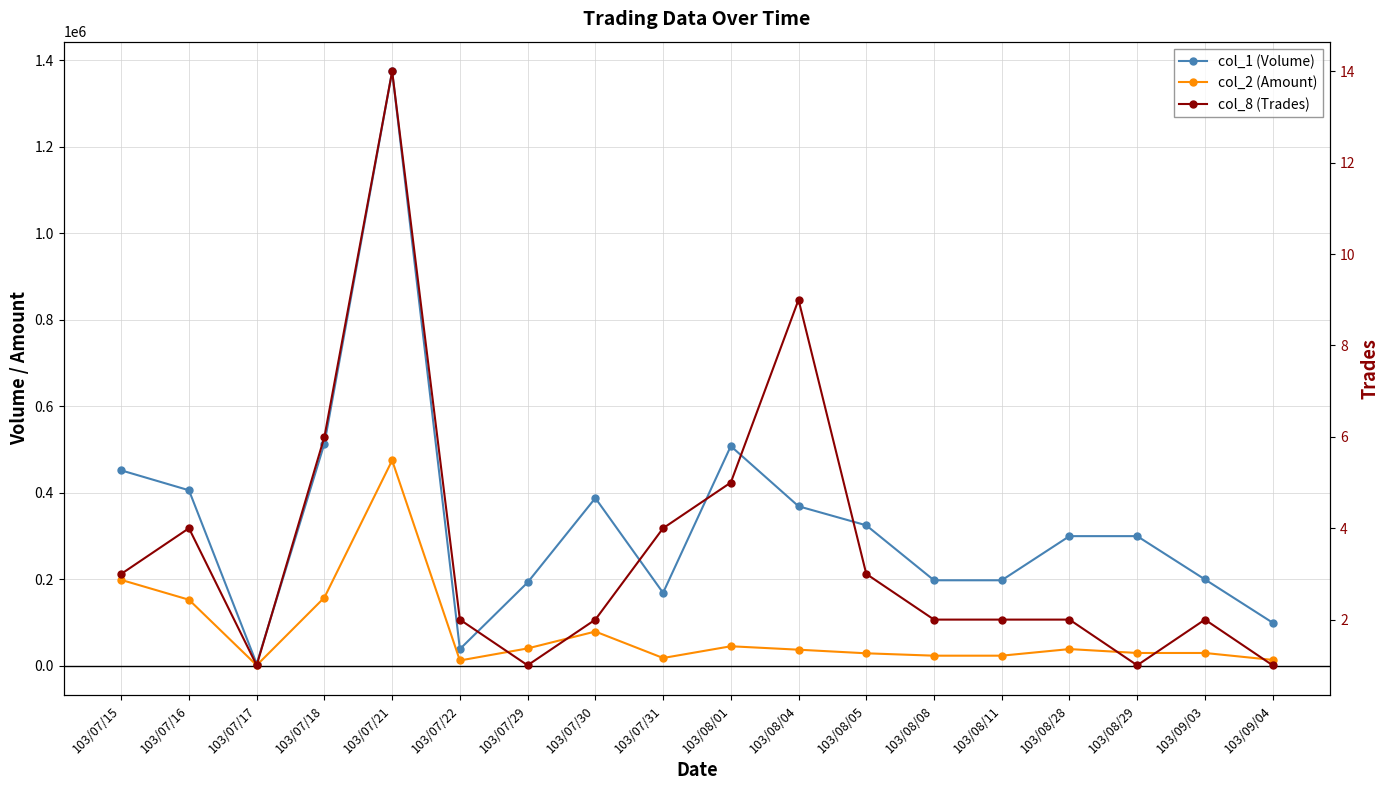

True or false: col_8 (Trades) has more than 2 points higher than both neighbors.

True